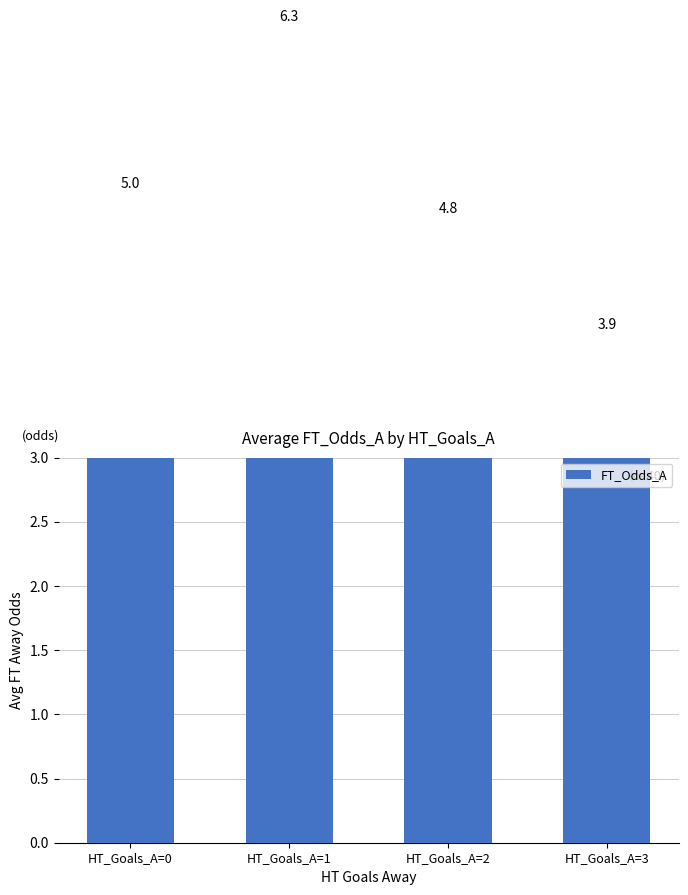

True or false: the data shows 10.4 at HT_Goals_A=1.

False